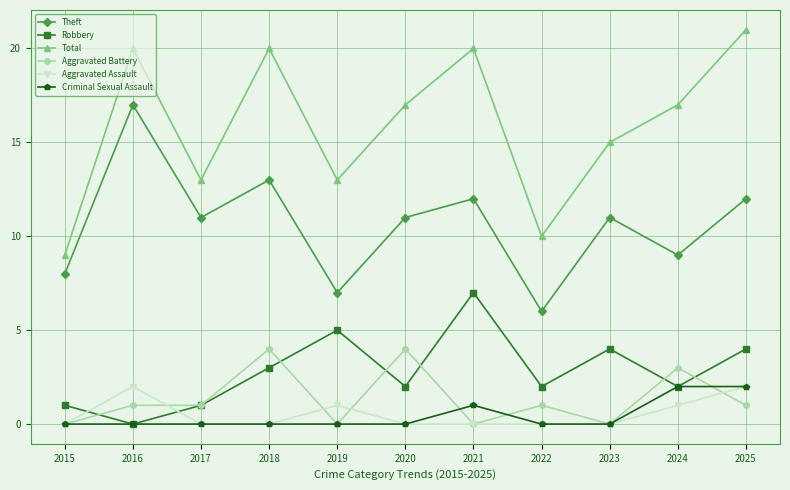

Which series has the largest total across all categories?

Total